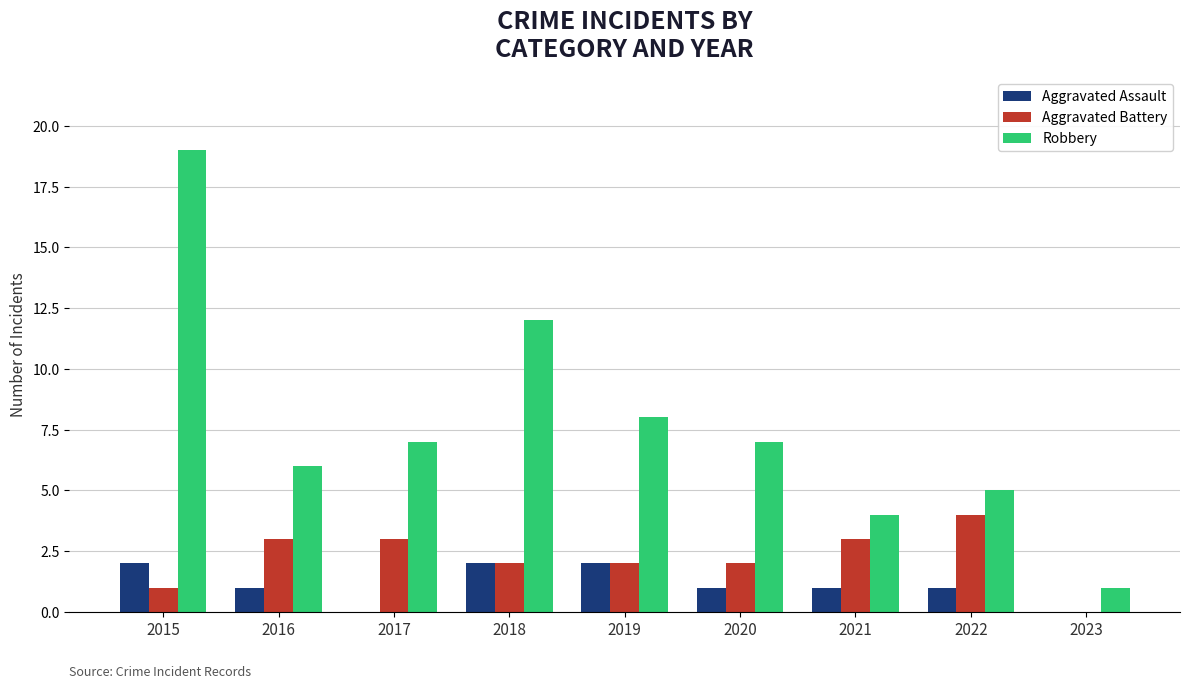

Which series has the largest total across all categories?

Robbery